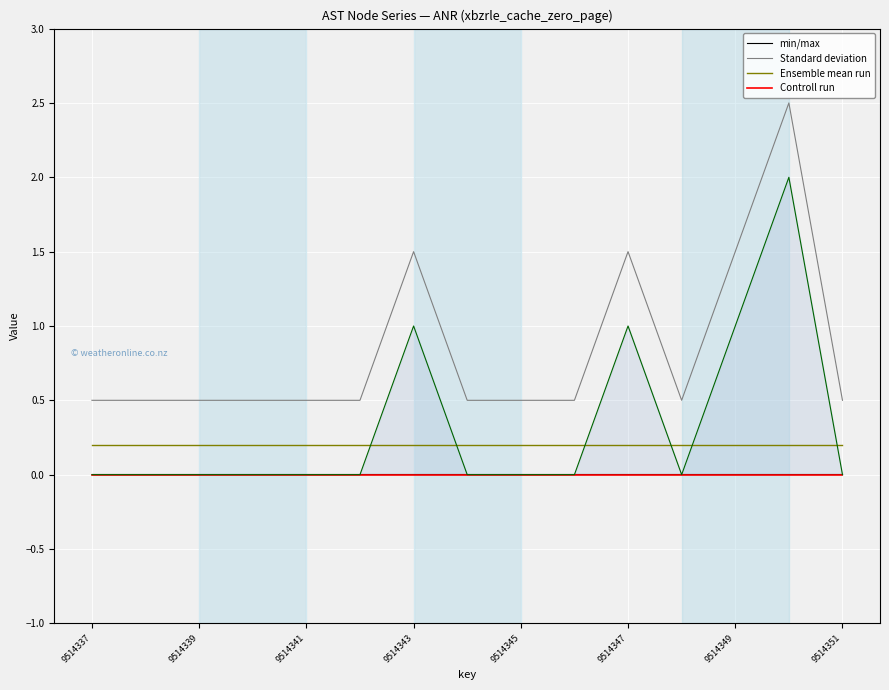

At 13, list the series in order from smallest to largest.

Controll run, min/max, Ensemble mean run, Standard deviation